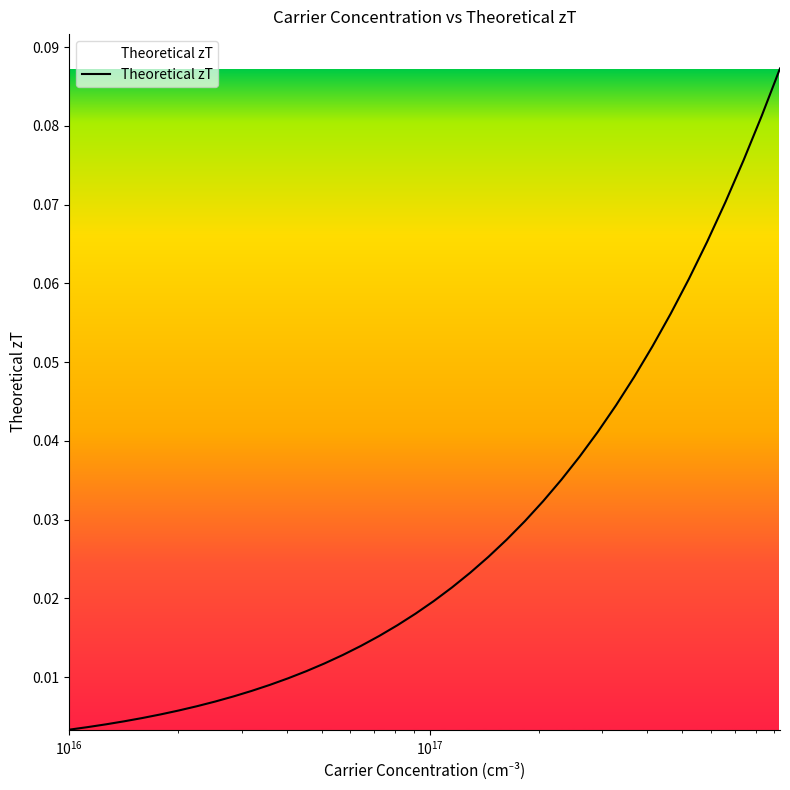

Count the number of data series in this chart.

1